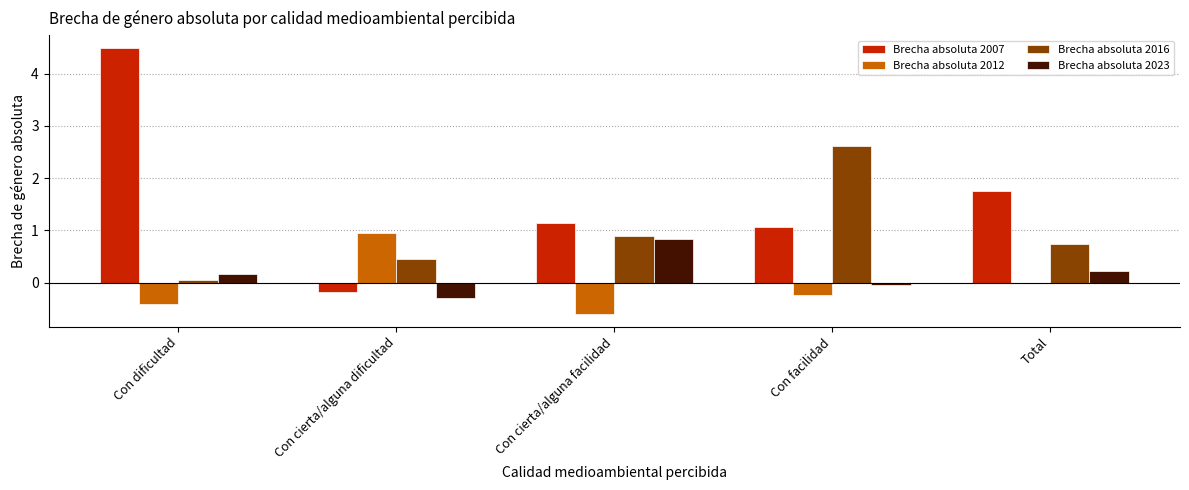

What is the sum of all Brecha absoluta 2016 values?

4.8